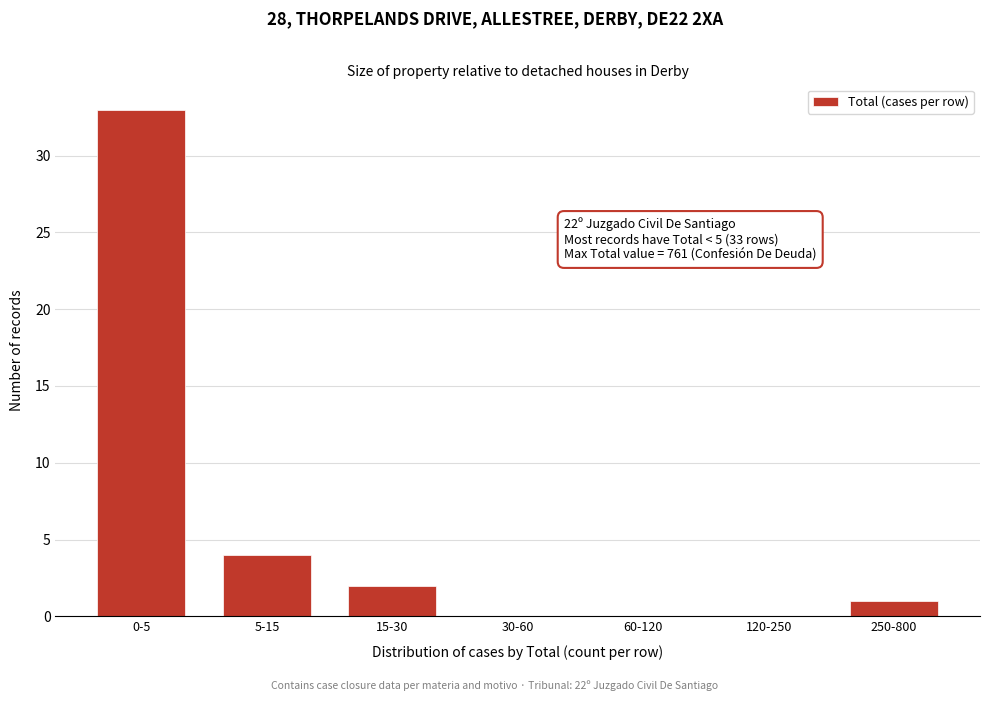

Reading right to left, what are all the values shown in this chart?

250-800=1	120-250=0	60-120=0	30-60=0	15-30=2	5-15=4	0-5=33